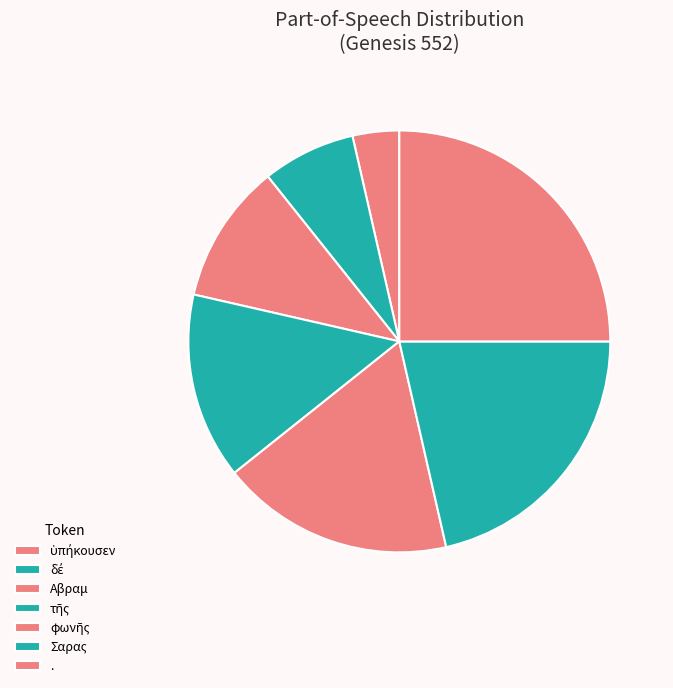

Do ὑπήκουσεν and φωνῆς together represent more than half of the pie?

No